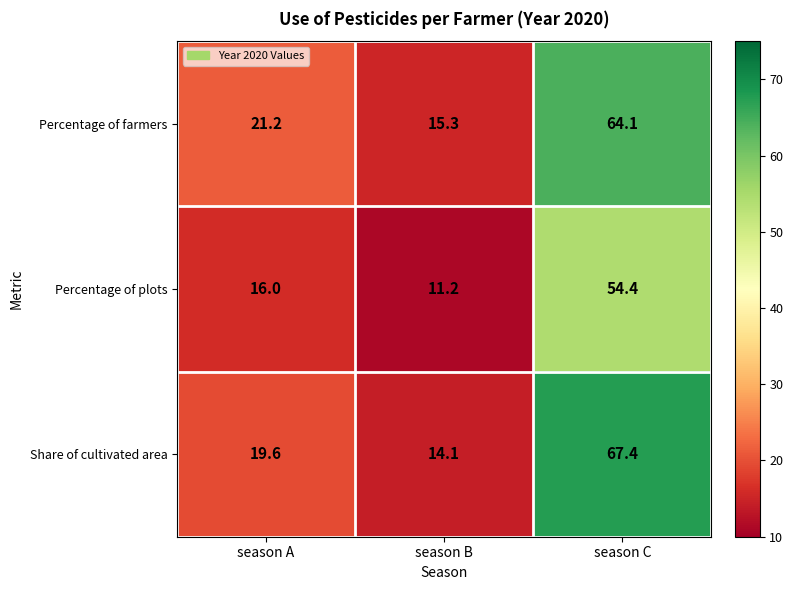

At season C, list the series in order from smallest to largest.

Percentage of plots, Percentage of farmers, Share of cultivated area